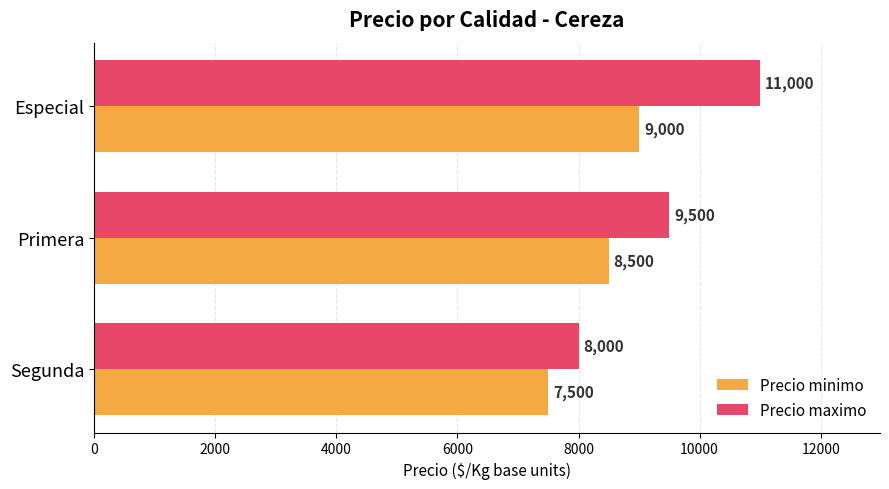

What is the highest value of the Precio minimo series?

9000